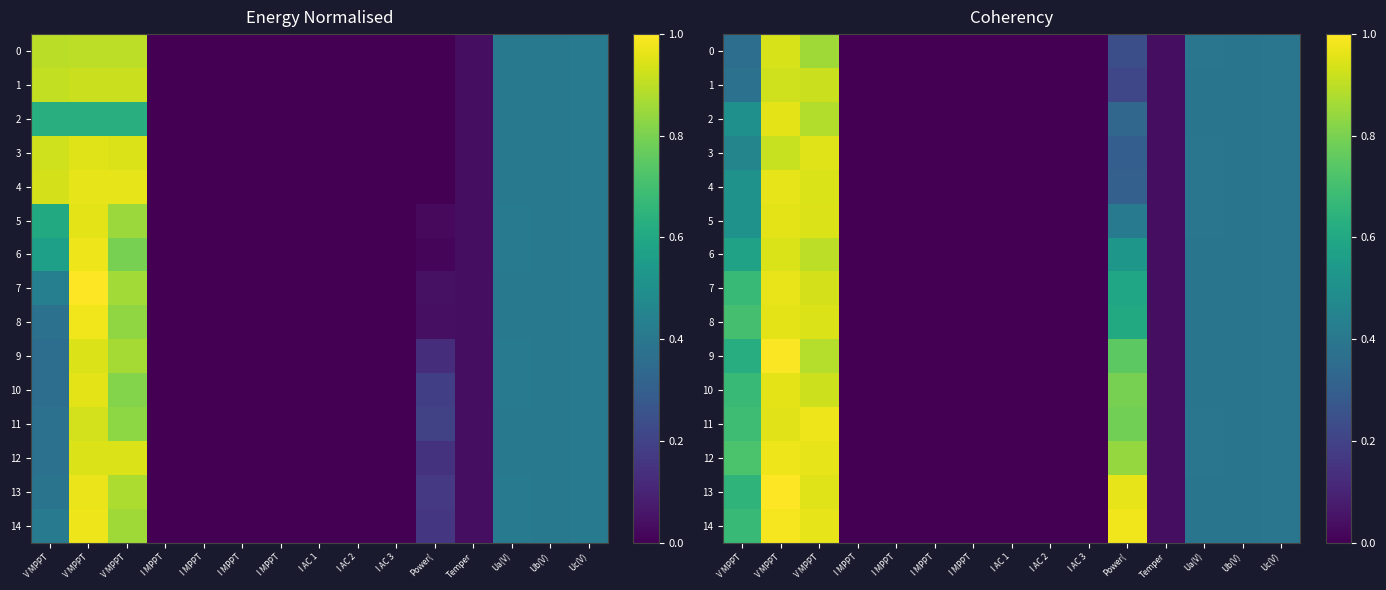

At I MPPT, list the series in order from largest to smallest.

0, 1, 2, 3, 4, 5, 6, 7, 8, 9, 10, 11, 12, 13, 14